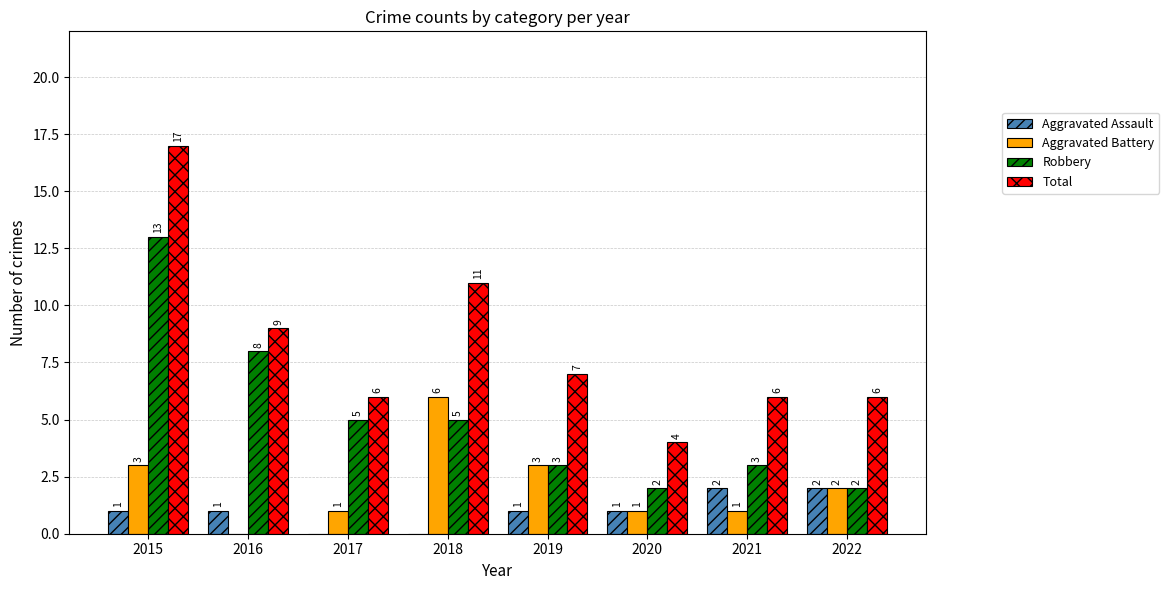

What is the maximum value for Robbery?

13